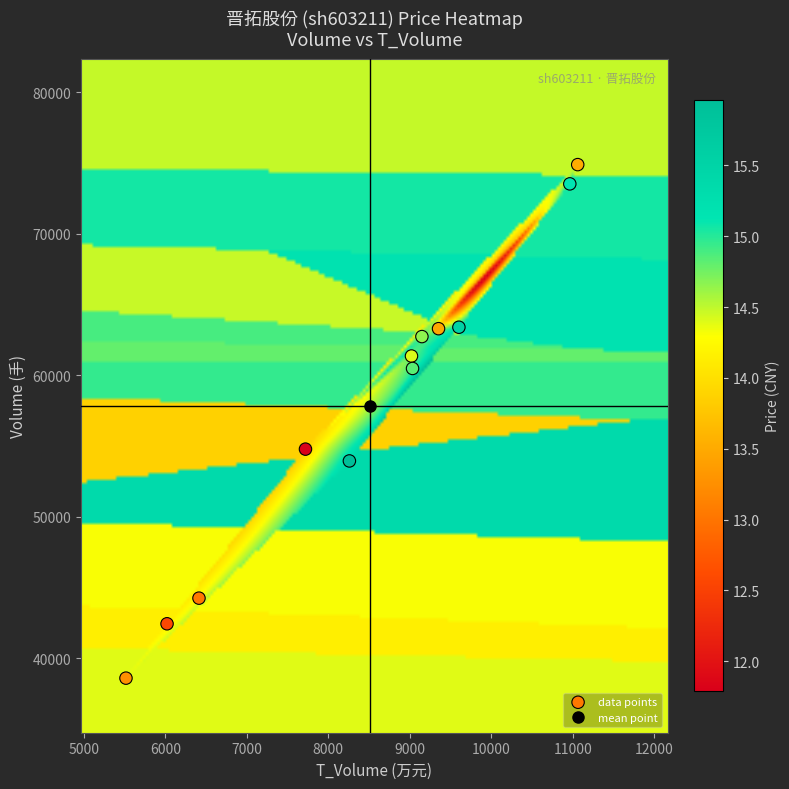

What is the range of Y values (max minus min)?

36303